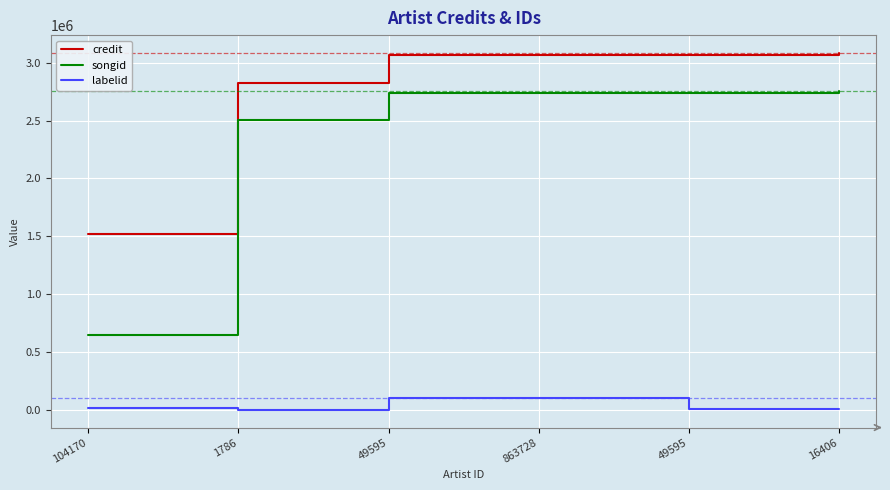

At which label does labelid first exceed 15857?

49595